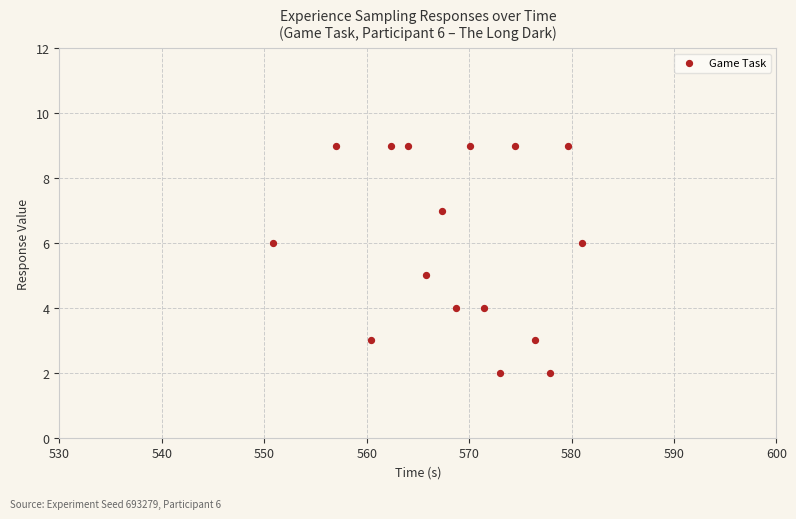

What is the range of Y values (max minus min)?

7